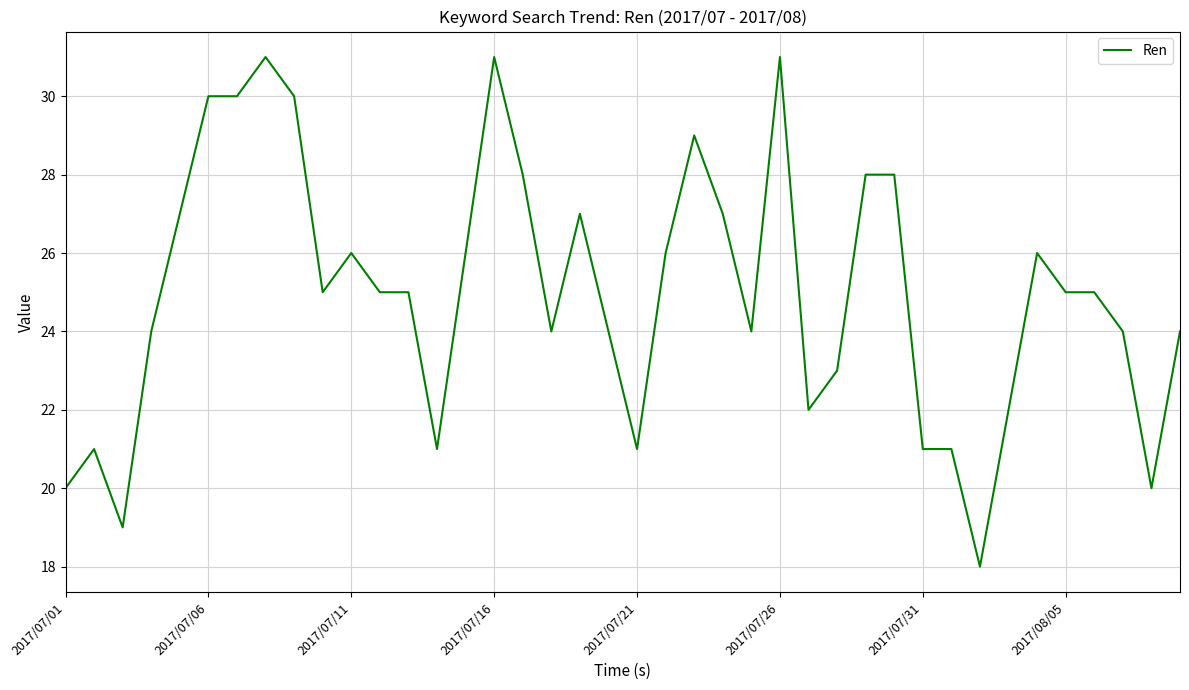

What is the greatest value displayed?

31